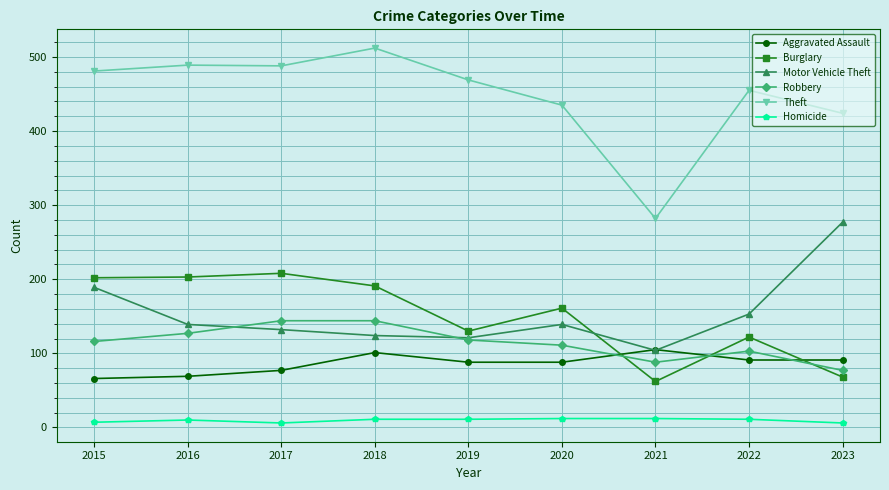

True or false: Homicide has more than 0 points higher than both neighbors.

True